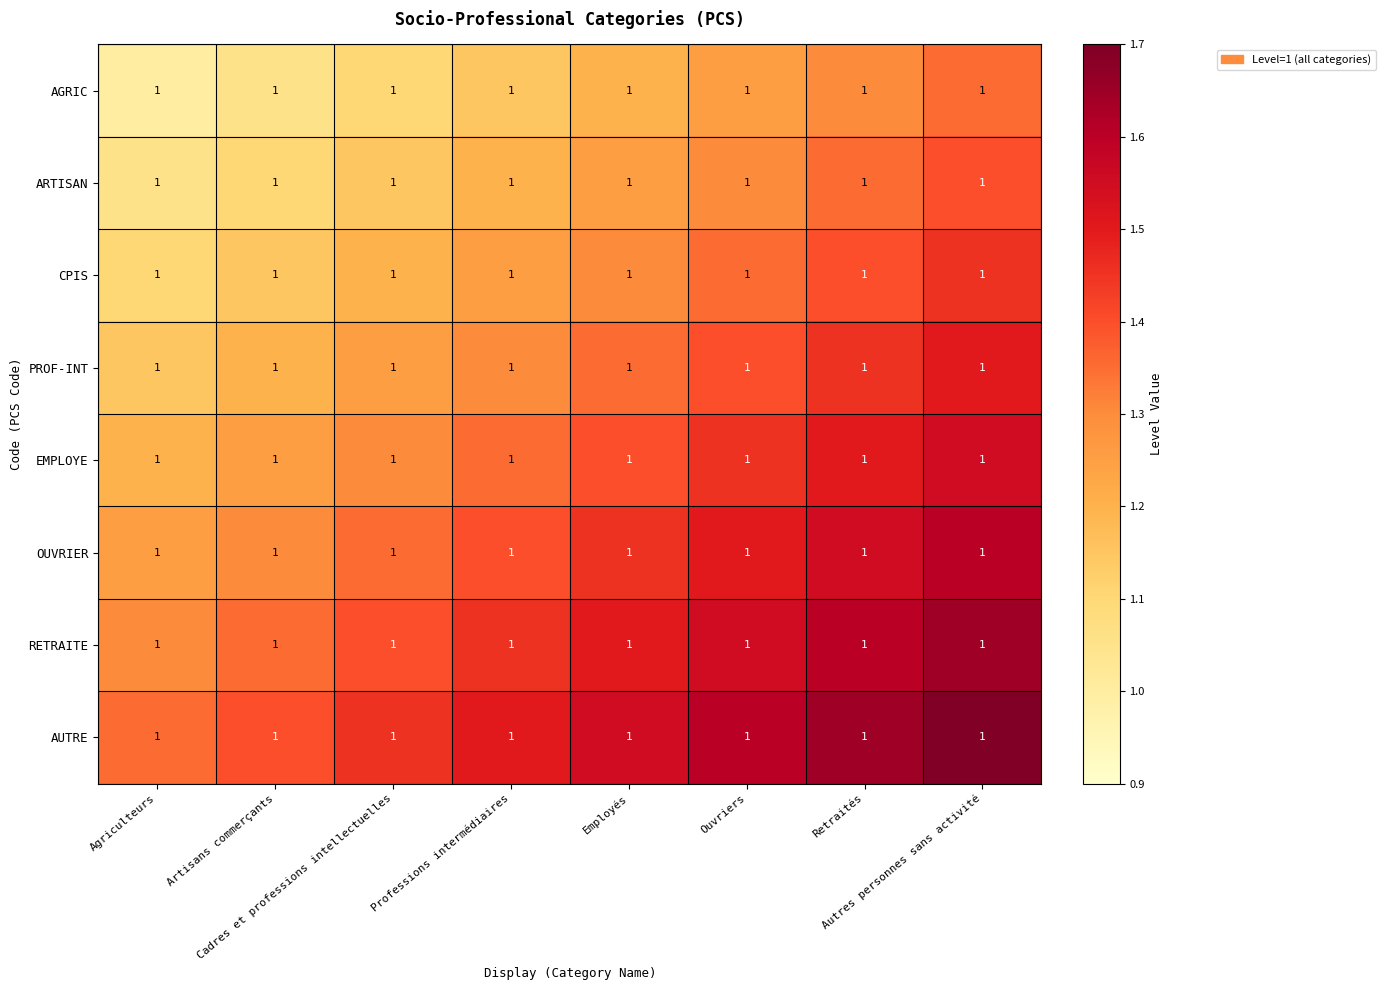

Which series has the widest spread of values?

AGRIC